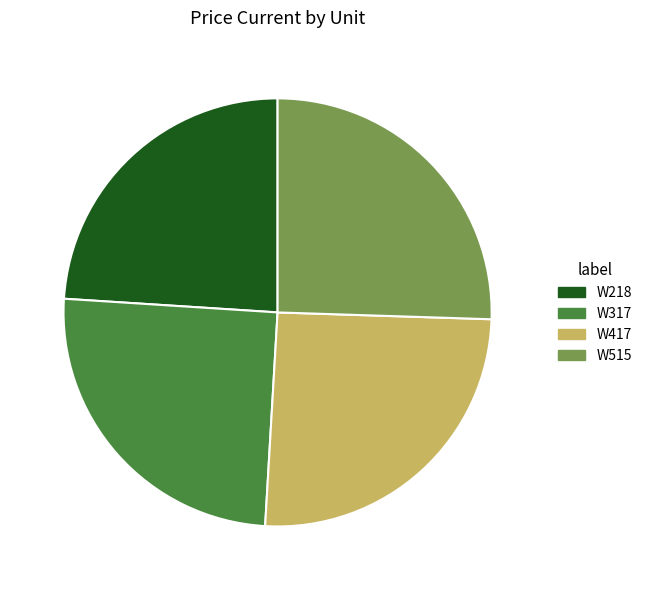

Which slice is the smallest?

W218